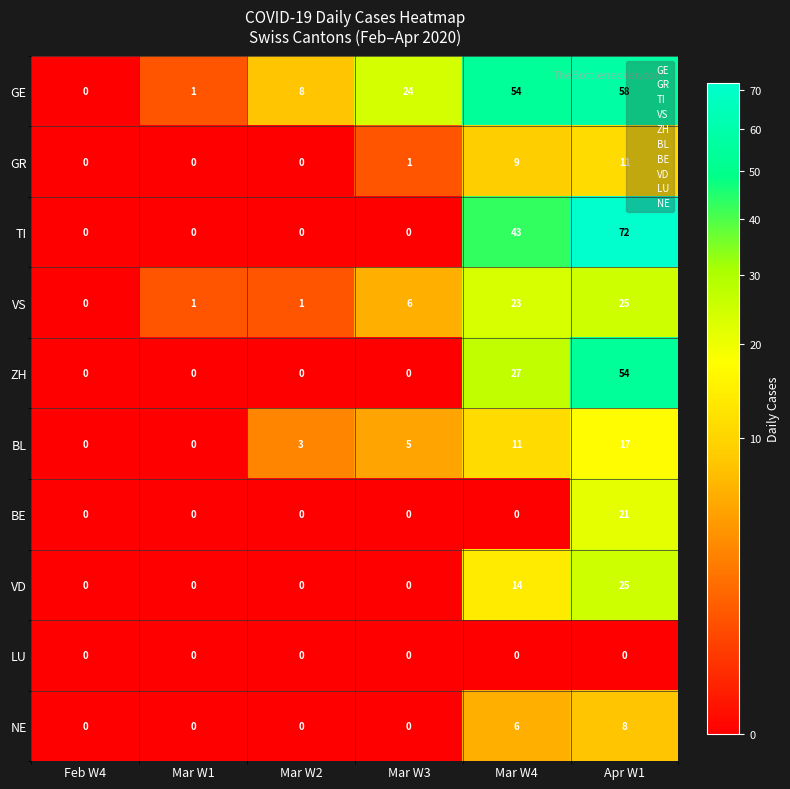

What is the approximate value of ZH at Mar W4, to the nearest 5?

25